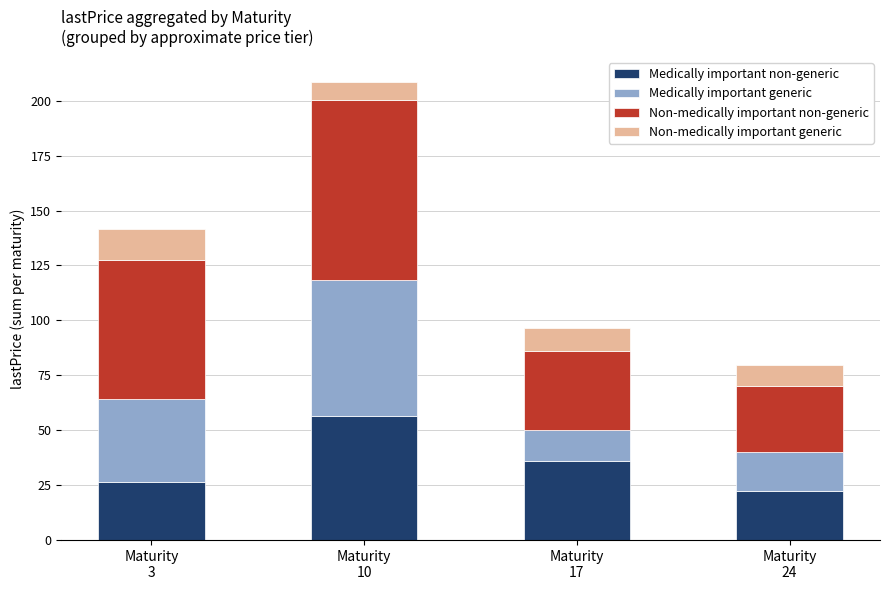

What is the sum of all Medically important non-generic values?

141.3